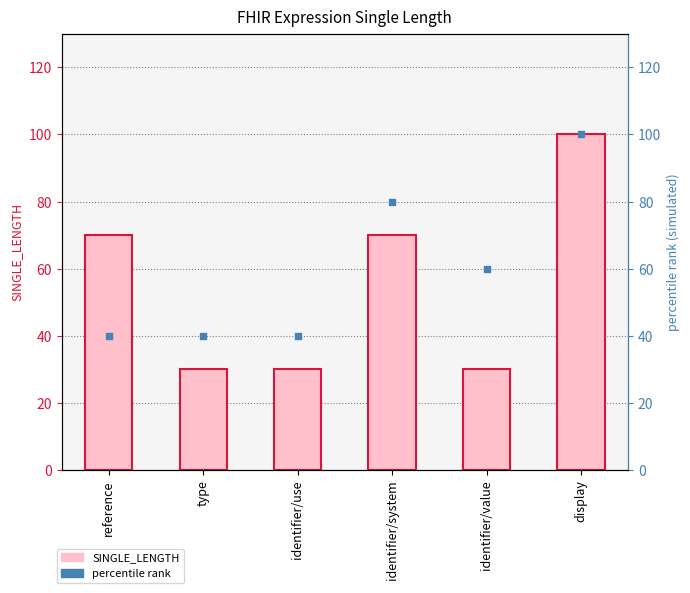

Which series has the largest total across all categories?

percentile rank